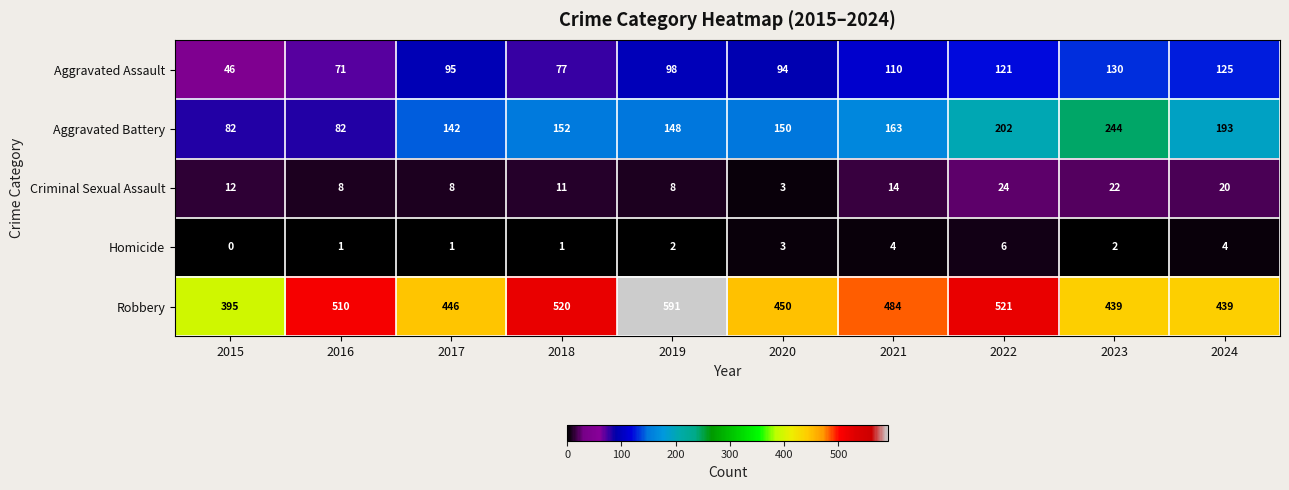

What is the maximum value shown in the chart?

591